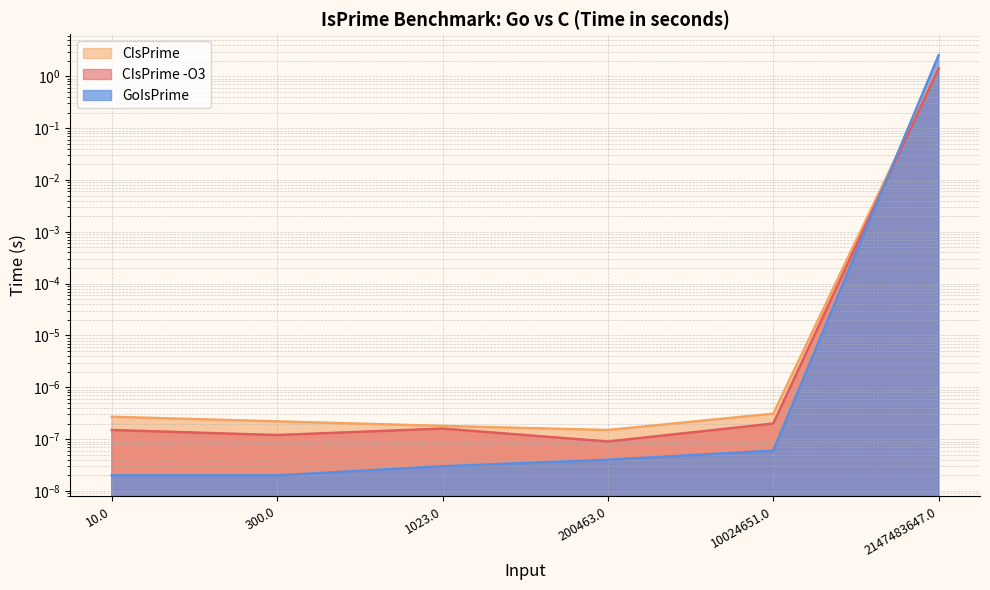

Reading right to left, extract all data points from this chart.

CIsPrime -O3: 2147483647.0=1.4	10024651.0=0.0	200463.0=0.0	1023.0=0.0	300.0=0.0	10.0=0.0
CIsPrime: 2147483647.0=1.4	10024651.0=0.0	200463.0=0.0	1023.0=0.0	300.0=0.0	10.0=0.0
GoIsPrime: 2147483647.0=2.6	10024651.0=0.0	200463.0=0.0	1023.0=0.0	300.0=0.0	10.0=0.0